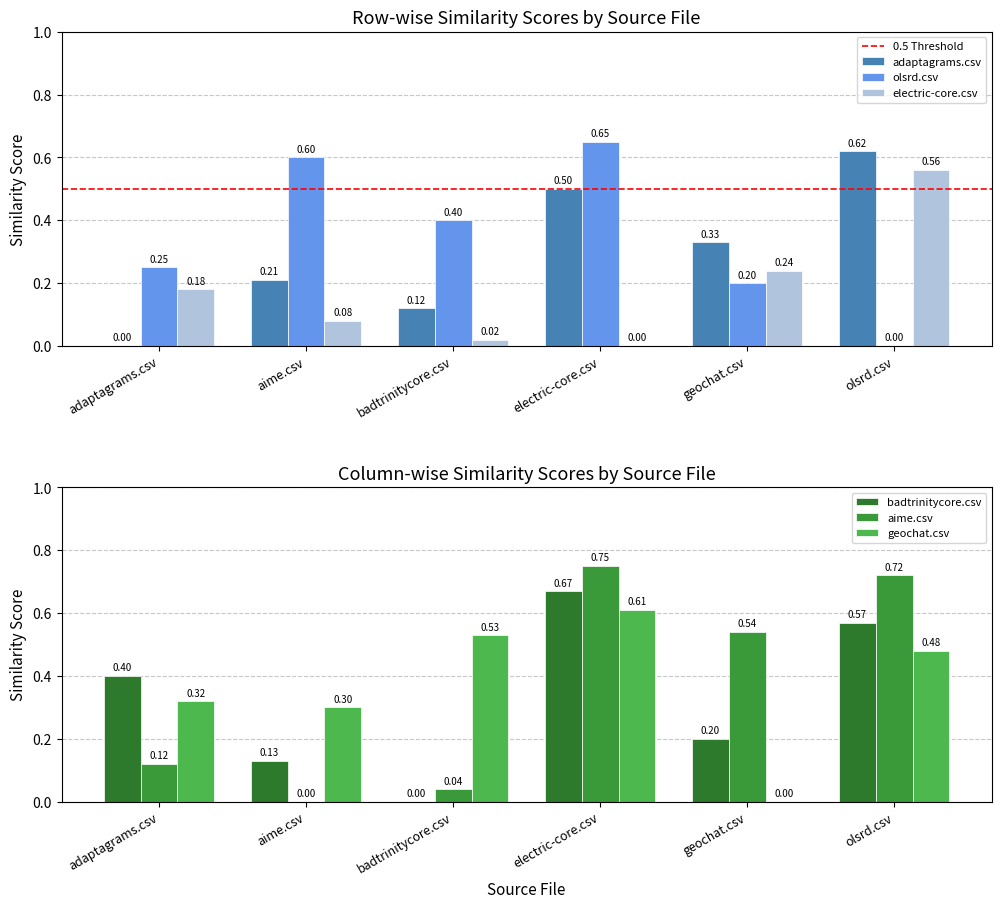

What is the value of the badtrinitycore.csv bar at the 2nd from the left?

0.1